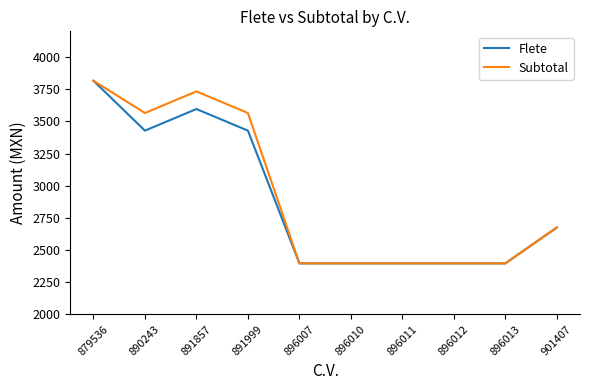

Does the chart have visible grid lines?

No